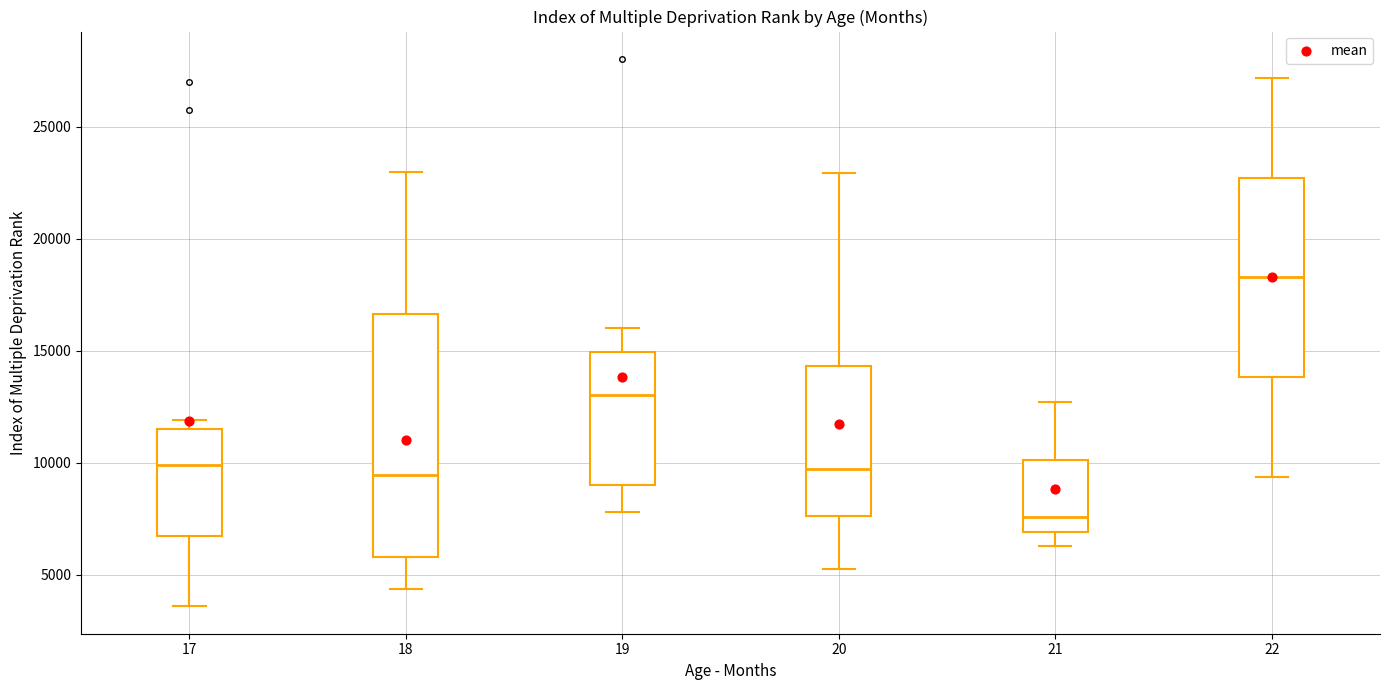

Where is the lower edge of the box at x = 21 on the y-axis? The values are not printed on the chart, so give them approximately, as read against the axis.

7000